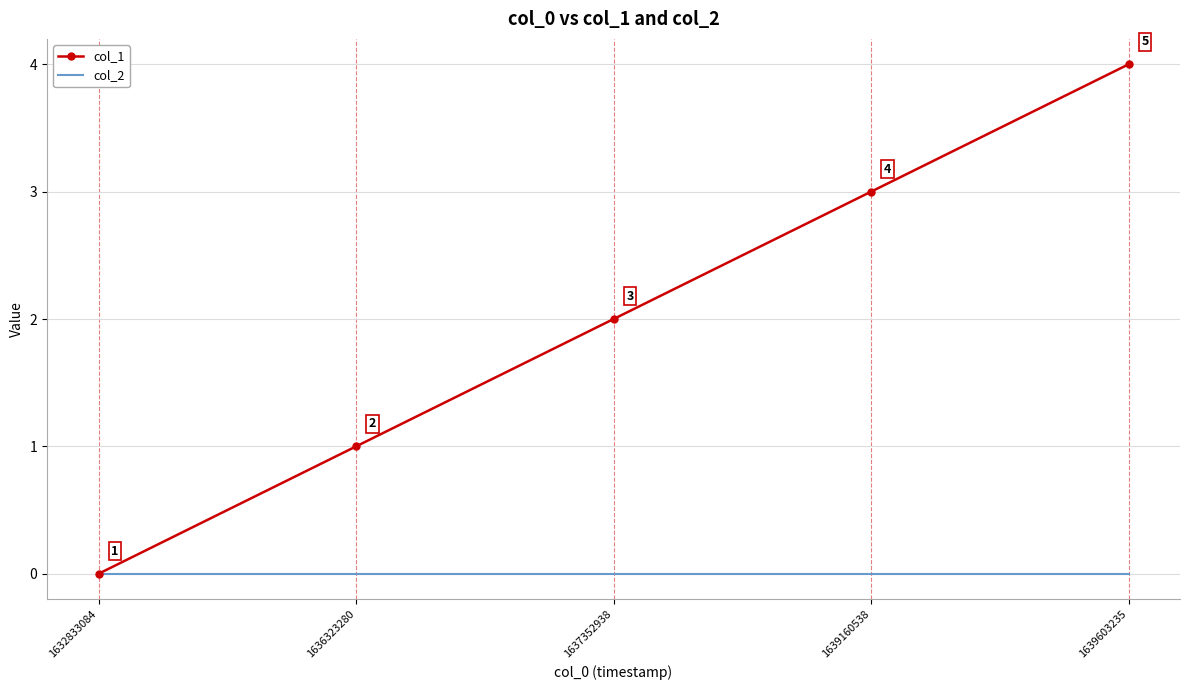

At which category is the sum across all series the highest?

1639603235